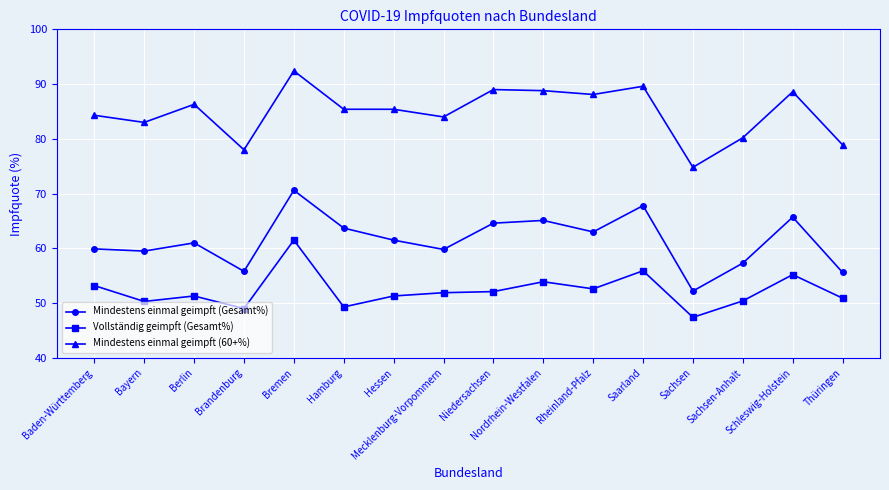

What is the sum of all Mindestens einmal geimpft (Gesamt%) values?

983.1